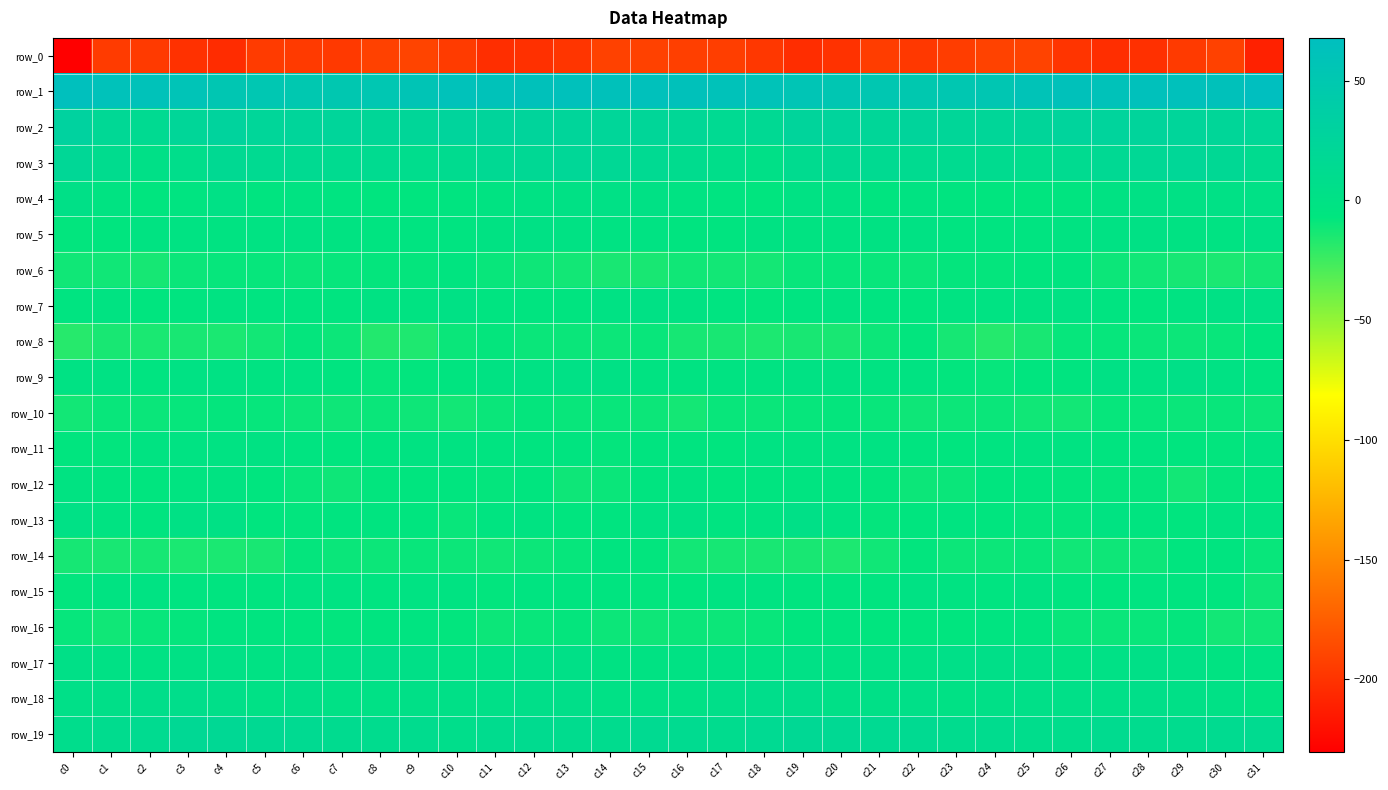

The row_7 series shows -2.4 at c24. True or false?

True